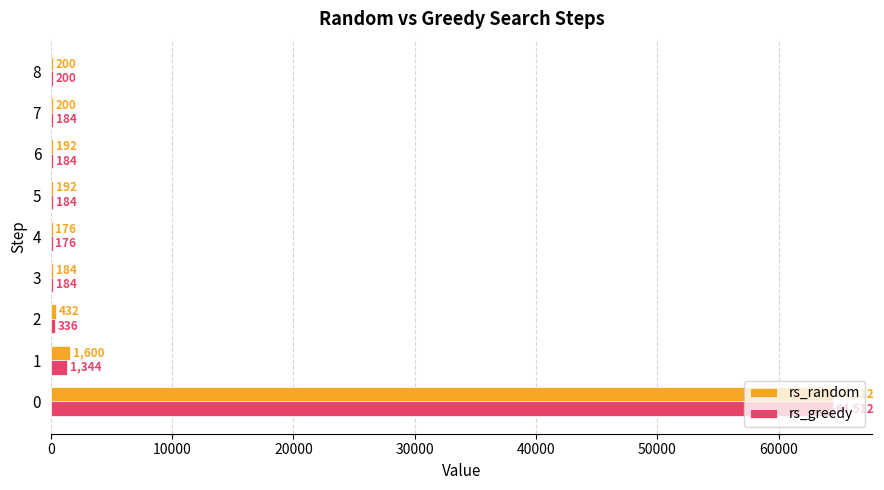

Which series has the largest total across all categories?

rs_random